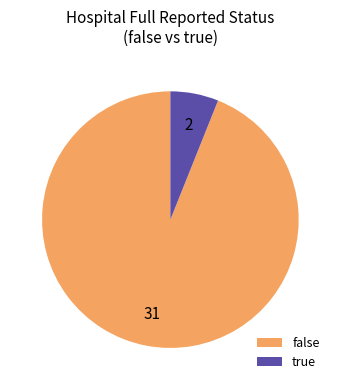

True or false: true accounts for 1% of the total.

False